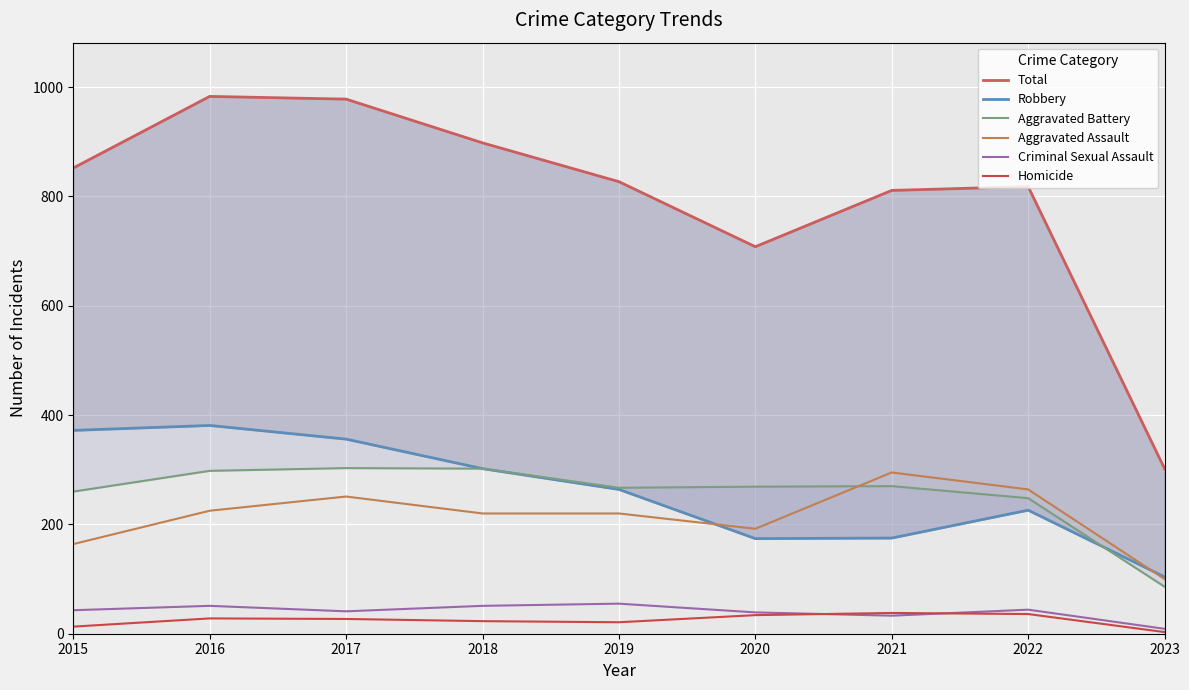

How many intersections are there between Robbery and Aggravated Battery?

1